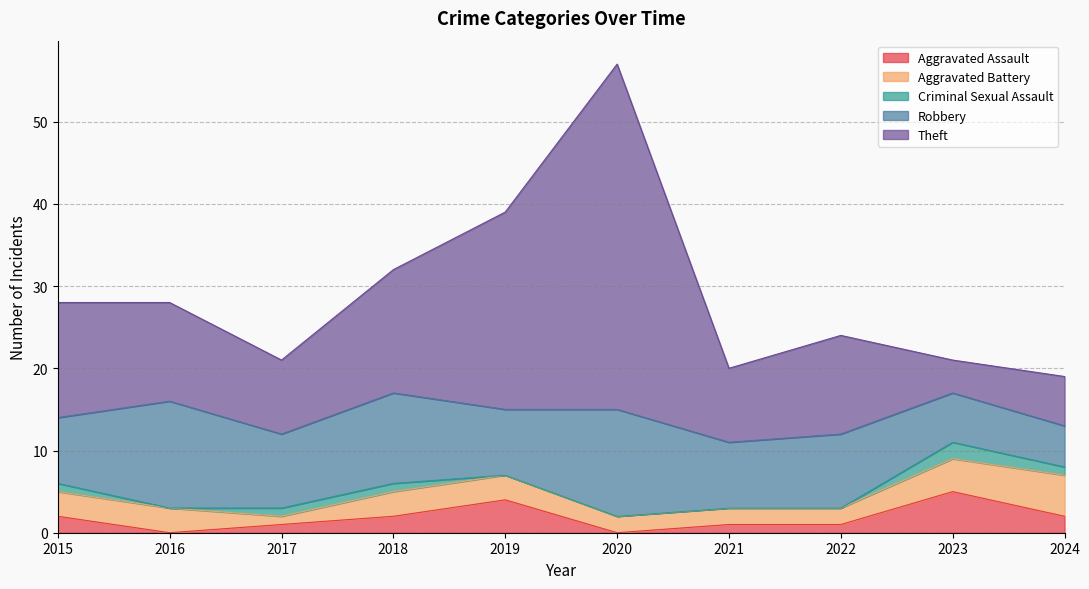

At which label does Criminal Sexual Assault reach its minimum?

2016